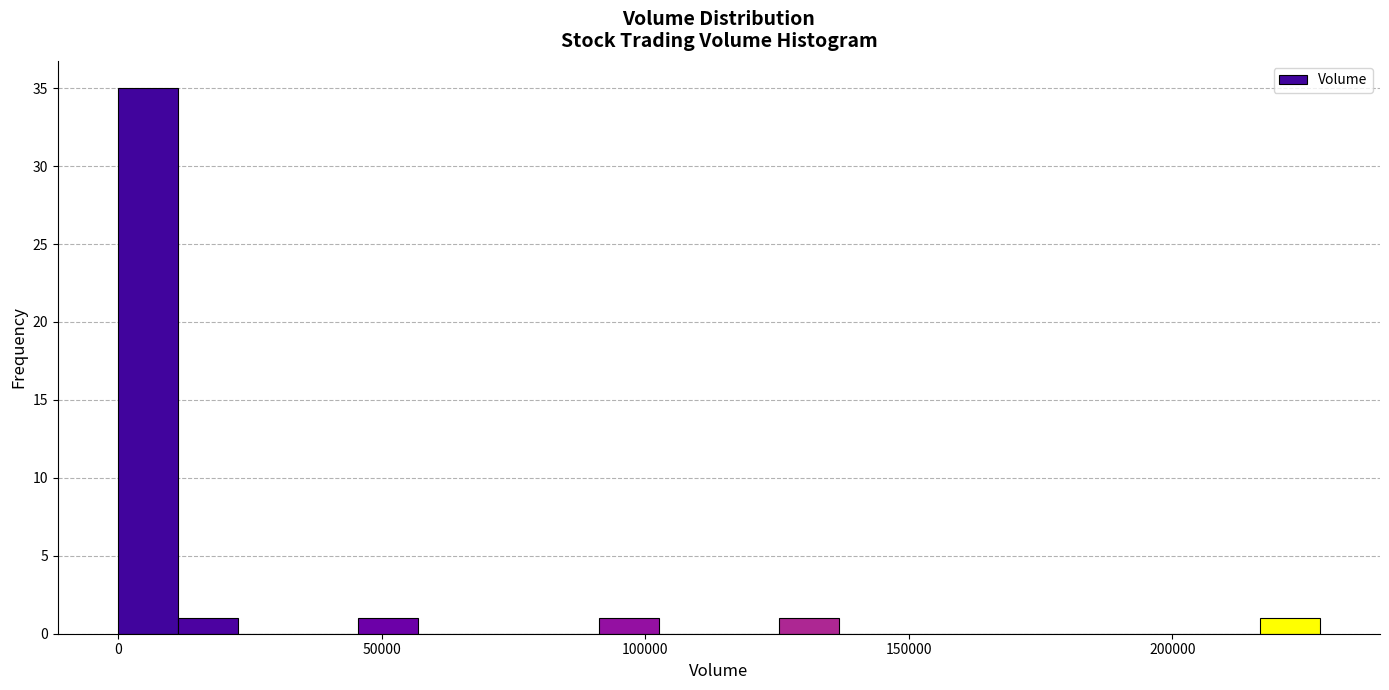

Read against the x-axis, roughly where is the centre of the tallest bar?

5000